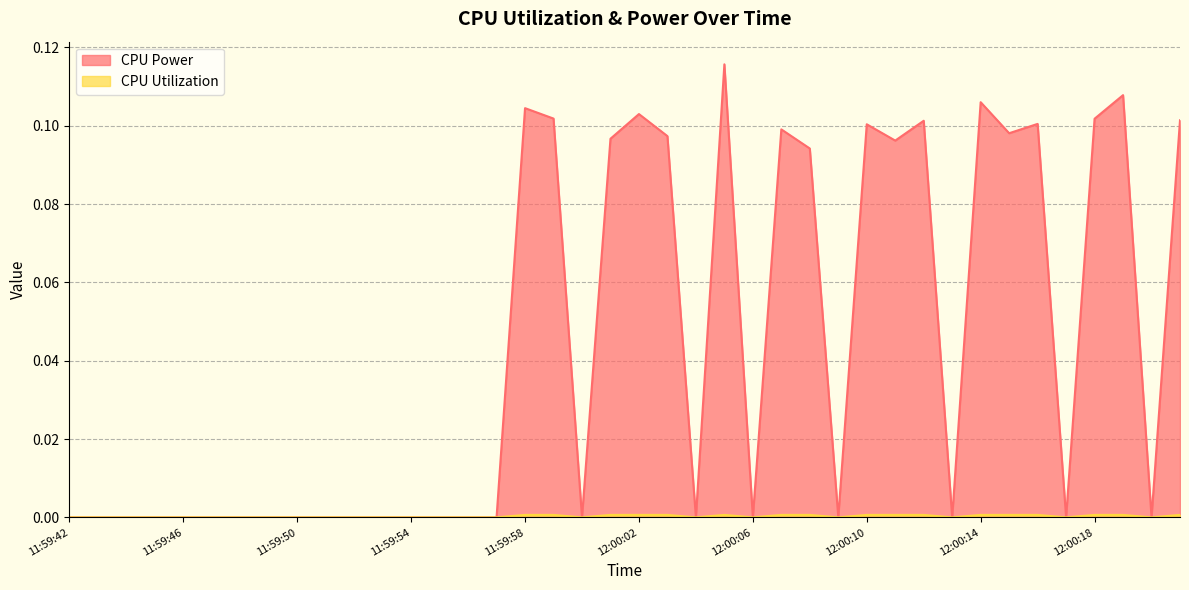

What are all the series names shown in the legend?

CPU Power, CPU Utilization